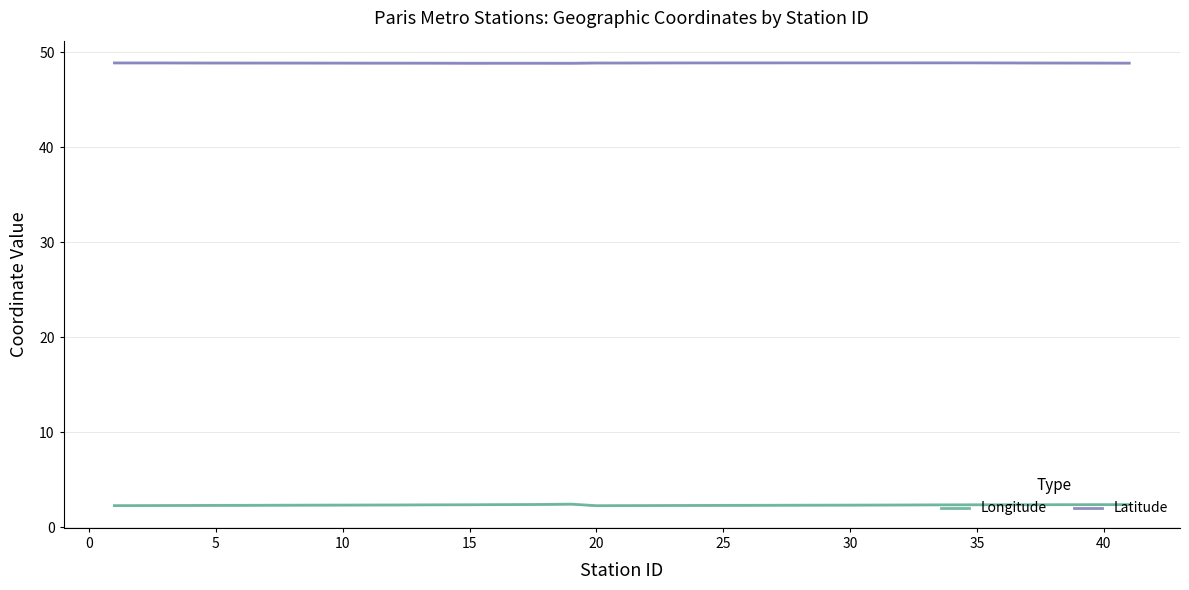

In Longitude, how many points are lower than both neighbors (excluding endpoints)?

2